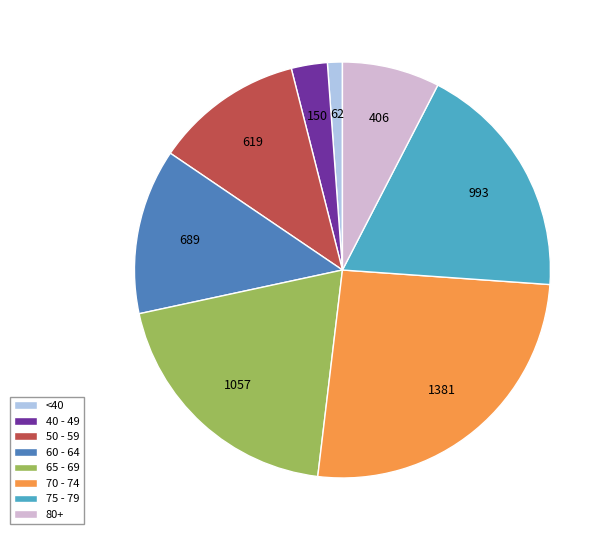

How many slices are in this pie chart?

8